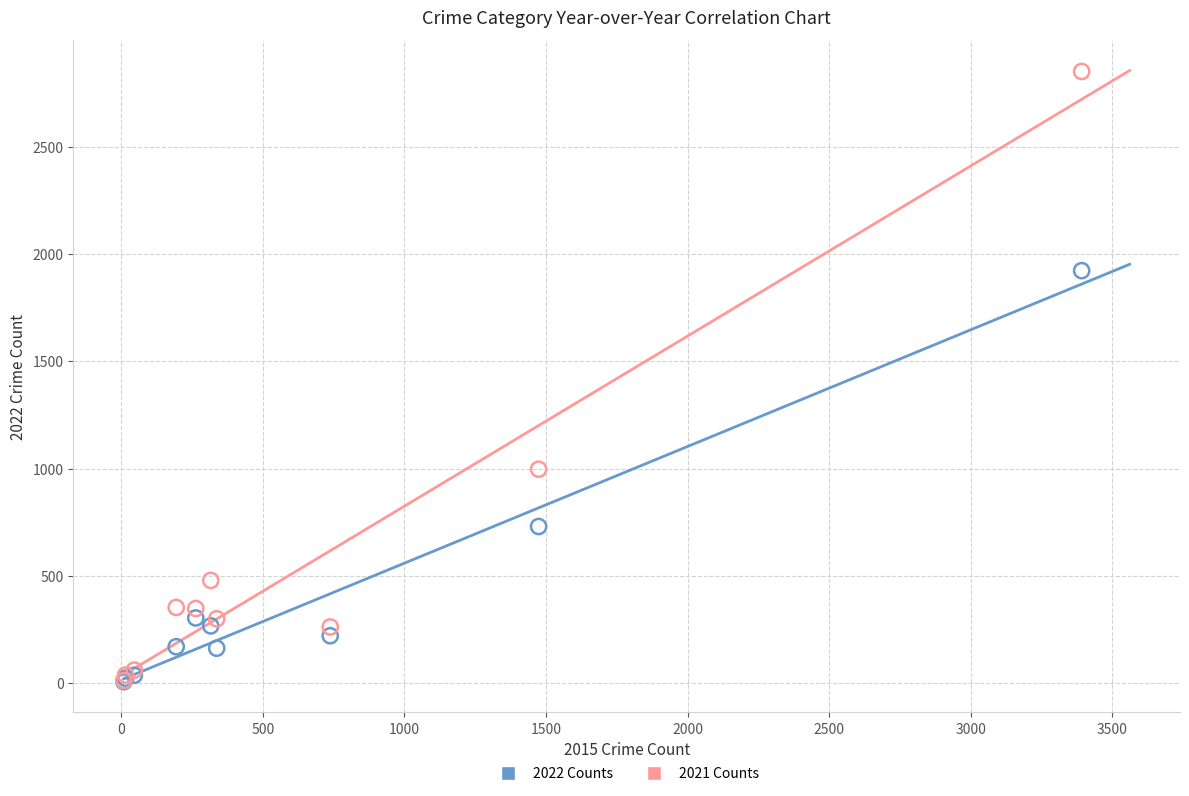

In the 2022 Counts series, what Y value is closest to 964?

730